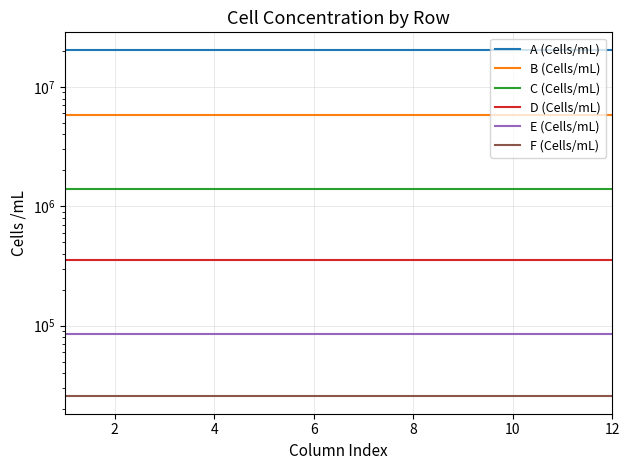

Does the chart have visible grid lines?

Yes